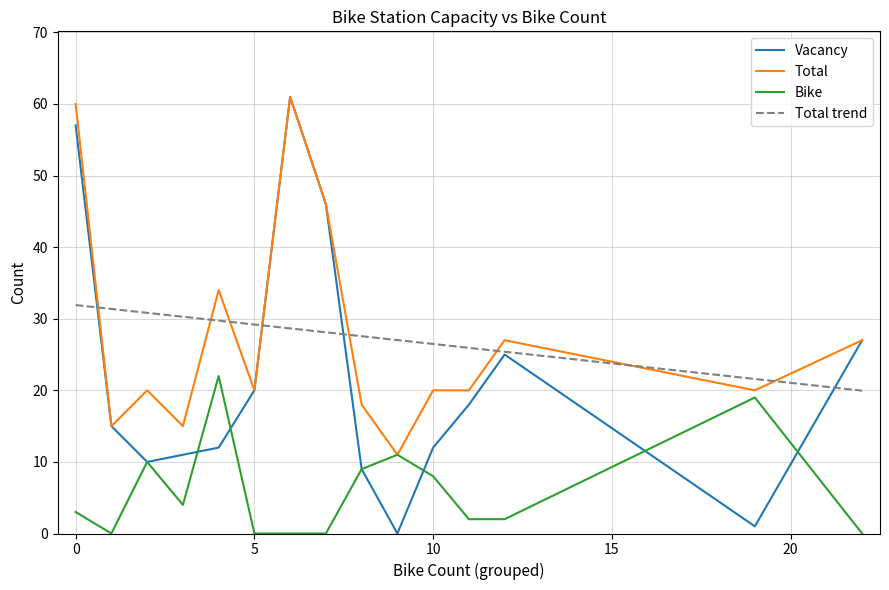

List the series in order of their peak value, lowest first.

Bike, Vacancy, Total